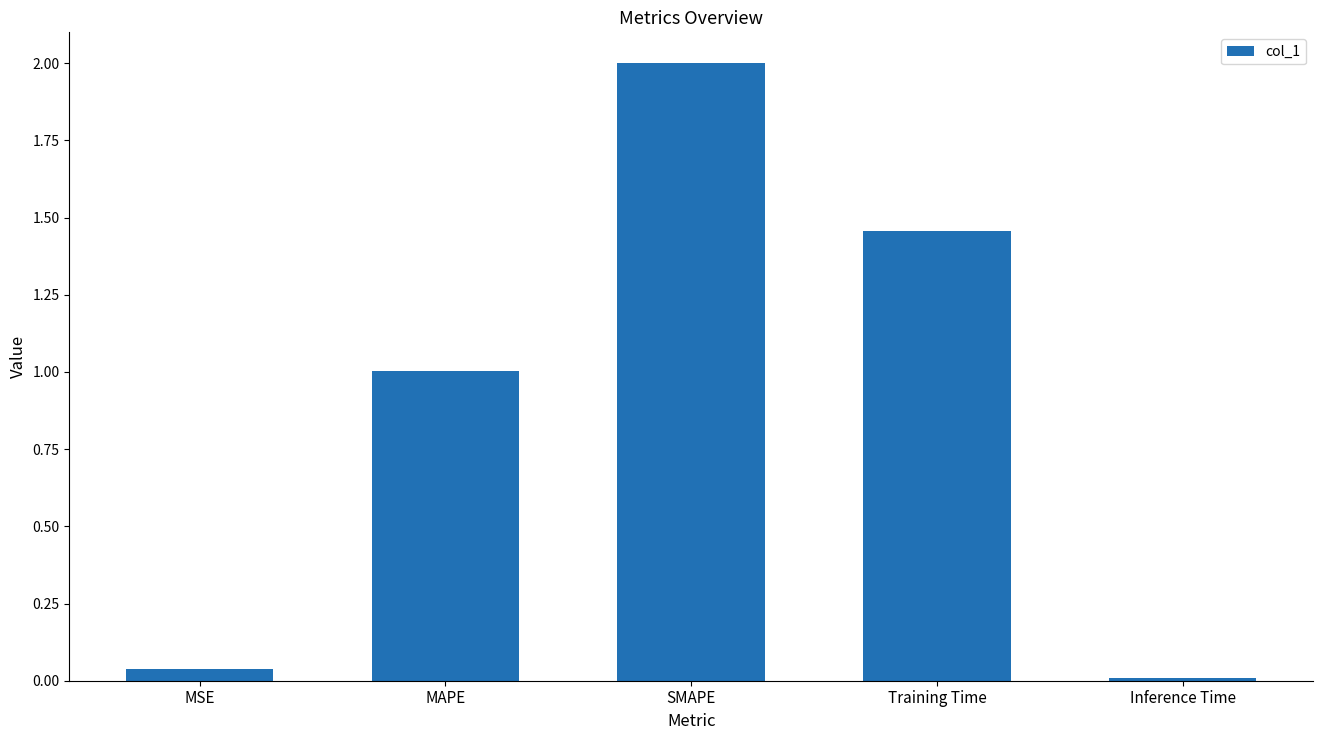

How many bars are there in total?

5